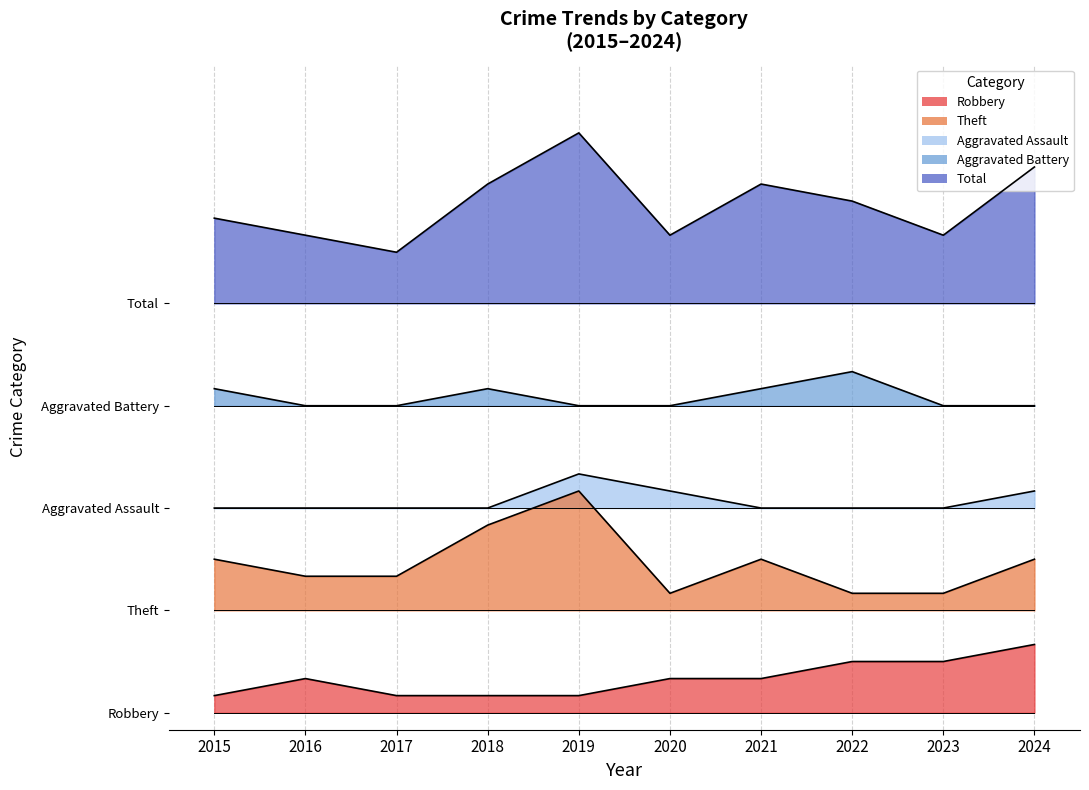

The value of Theft at 2021 is 14. True or false?

False